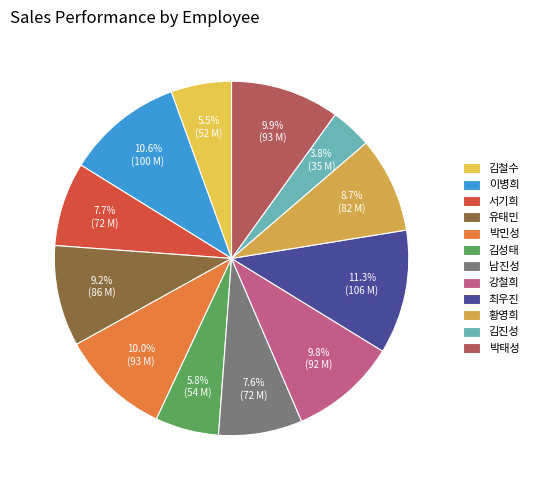

What is the change in value from 김철수 to 최우진?

+54200000